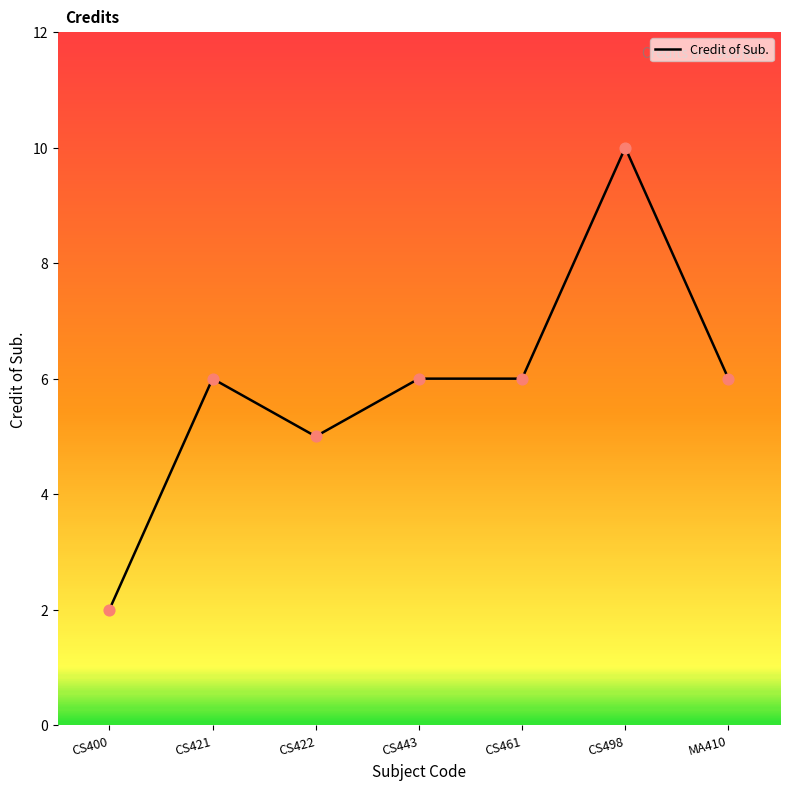

What is the change in value from CS422 to CS443?

+1